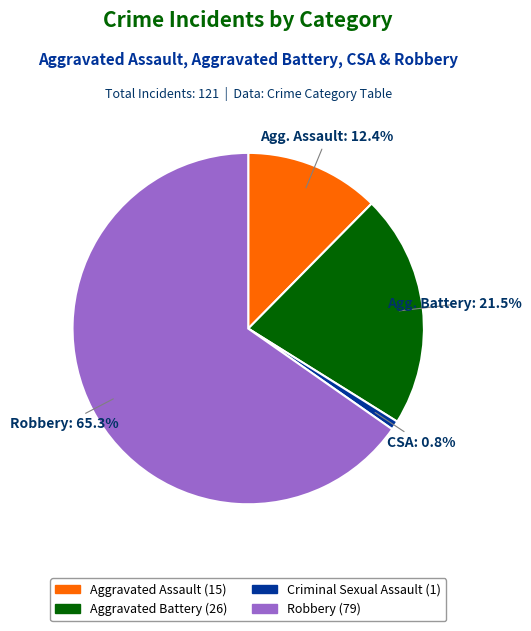

How many slices are in this pie chart?

4